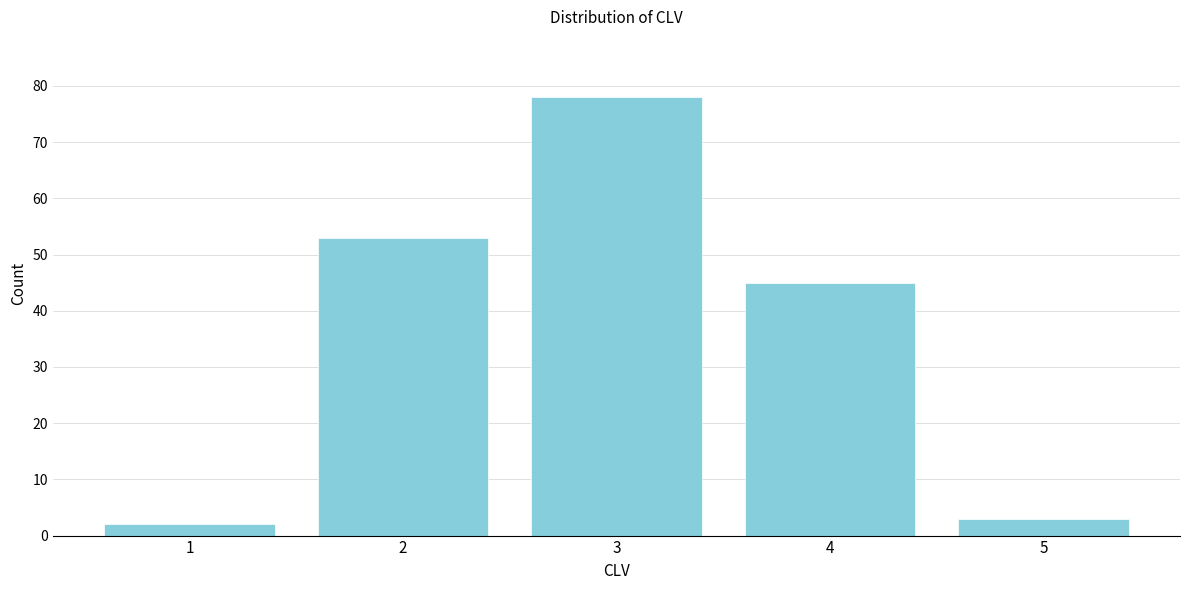

Reading left to right, what are all the values shown in this chart?

1=2	2=53	3=78	4=45	5=3